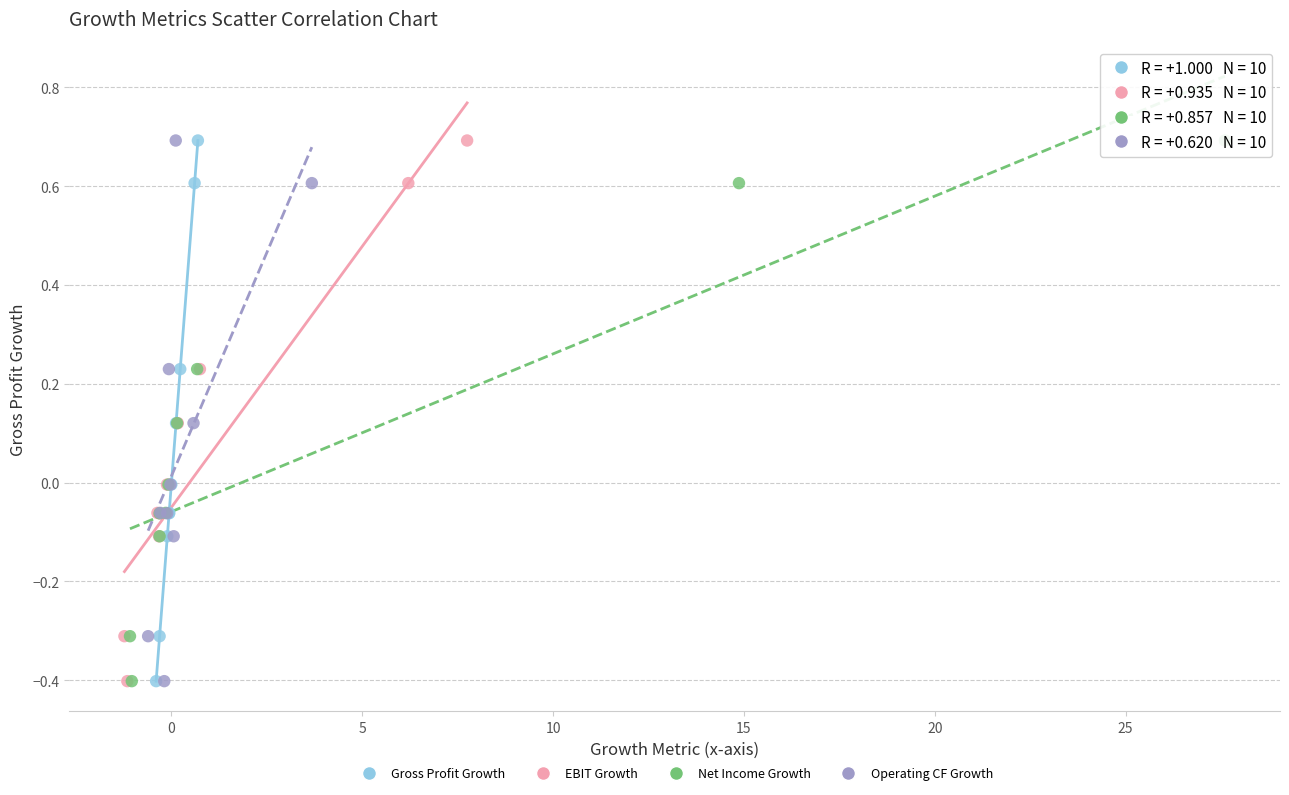

What are all the series names shown in the legend?

Gross Profit Growth, EBIT Growth, Net Income Growth, Operating CF Growth